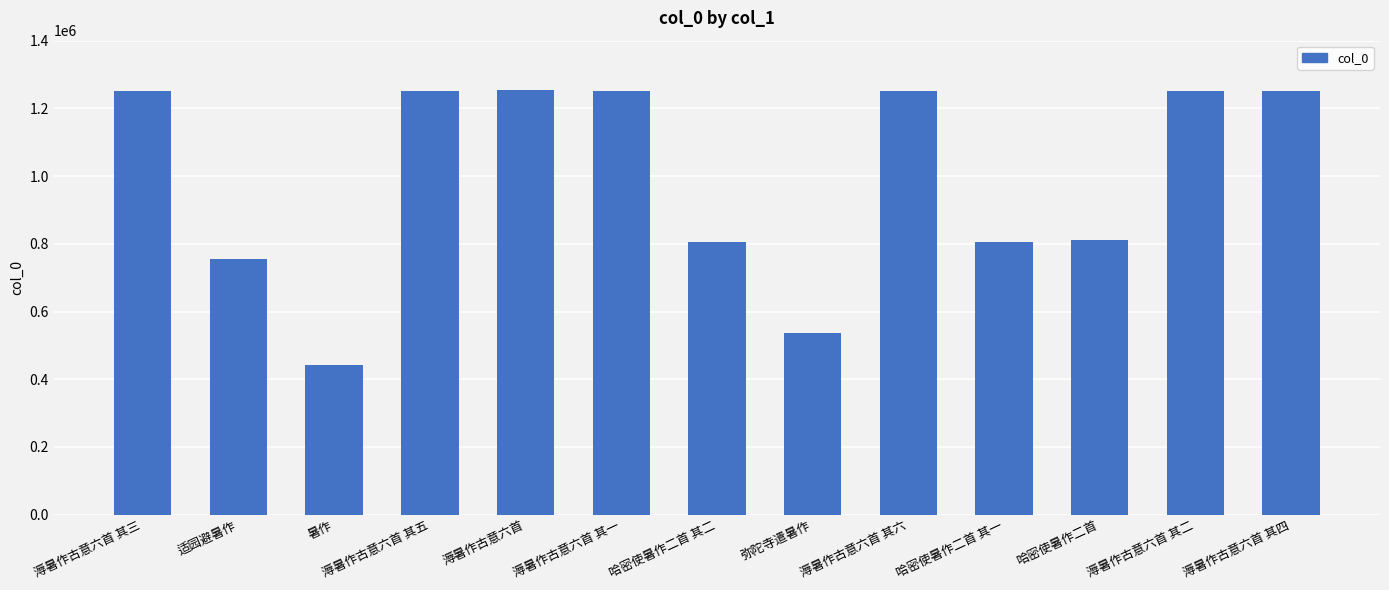

Between 哈密使暑作二首 其一 and 溽暑作古意六首 其五, which is larger?

溽暑作古意六首 其五